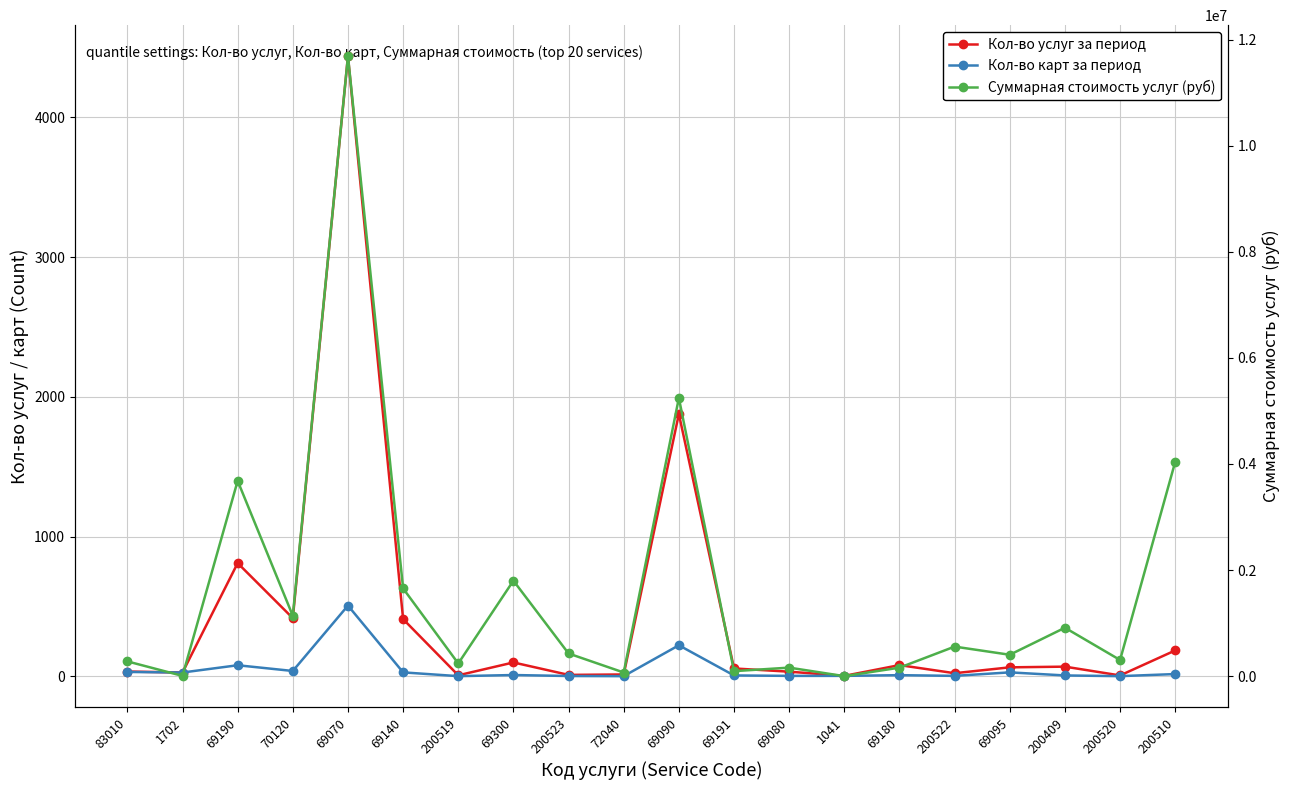

At which label does Суммарная стоимость услуг (руб) reach its minimum?

1041